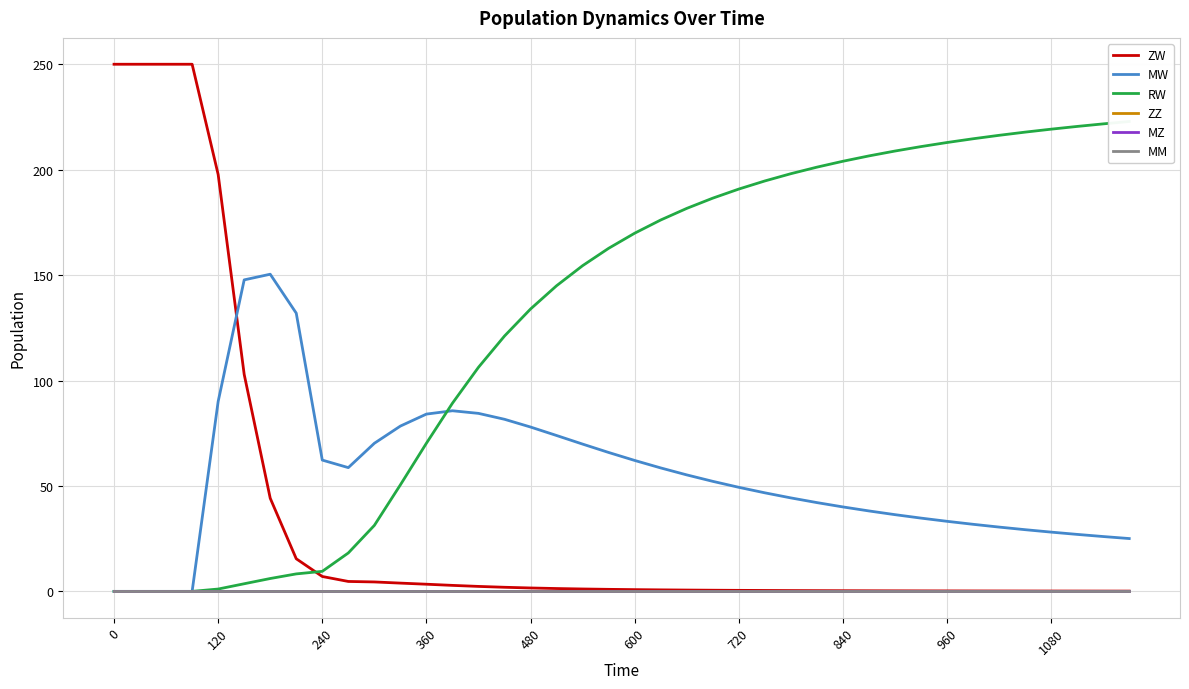

How many lines are shown in the chart?

6